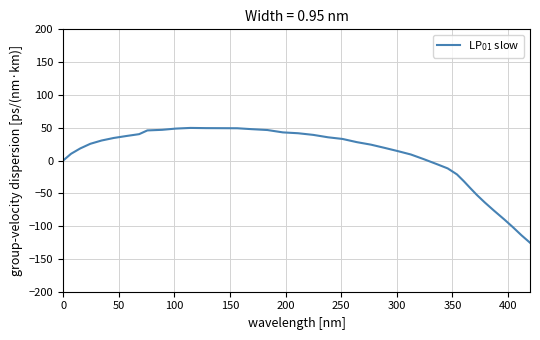

How many series are shown in this chart?

1